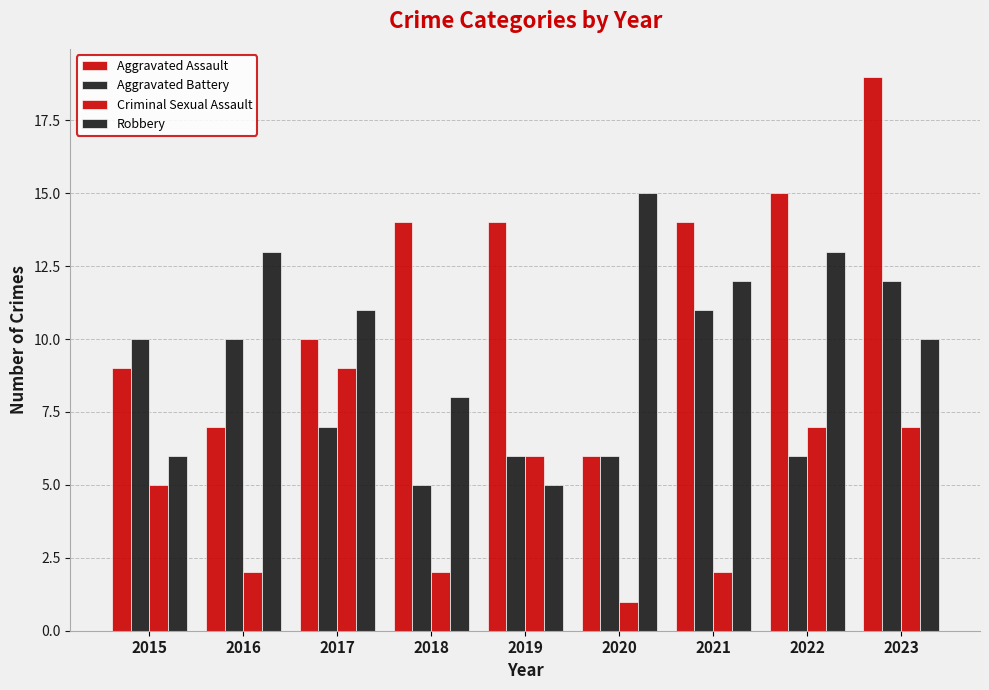

What is the minimum value for Aggravated Assault?

6